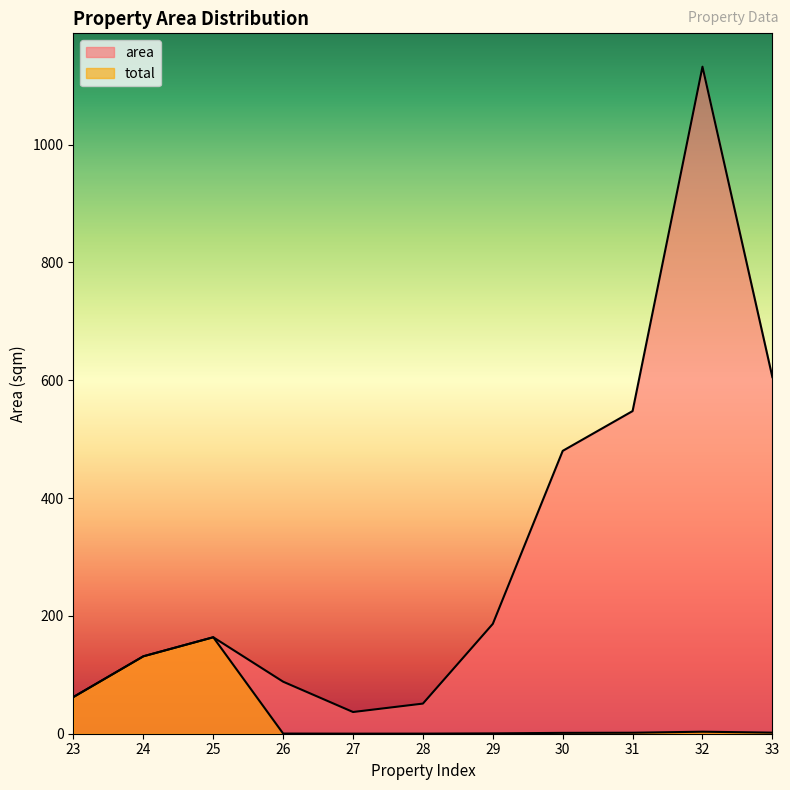

True or false: total and area cross at least once.

False